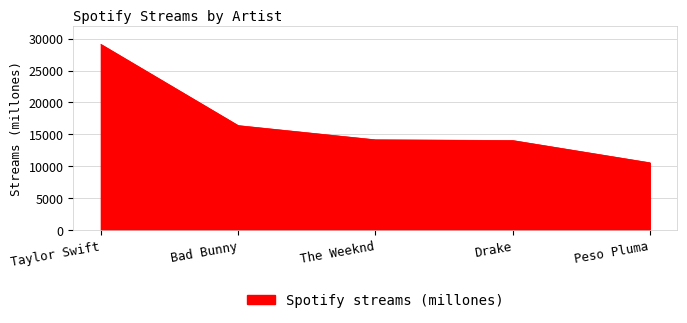

How many lines are shown in the chart?

1